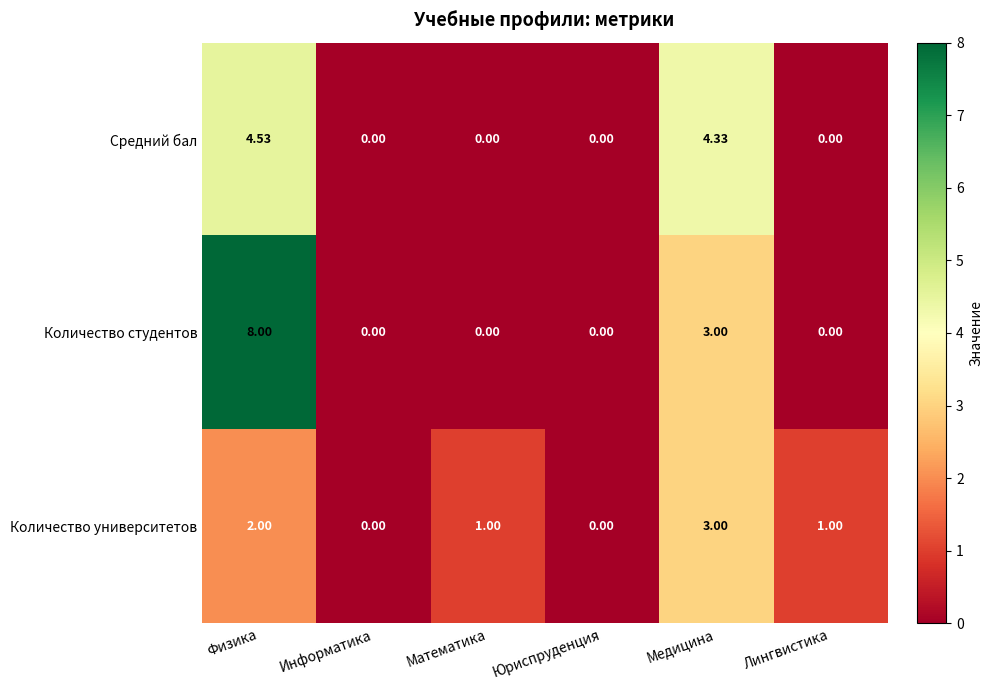

Rank the series at Физика from highest to lowest value.

Количество студентов, Средний бал, Количество университетов